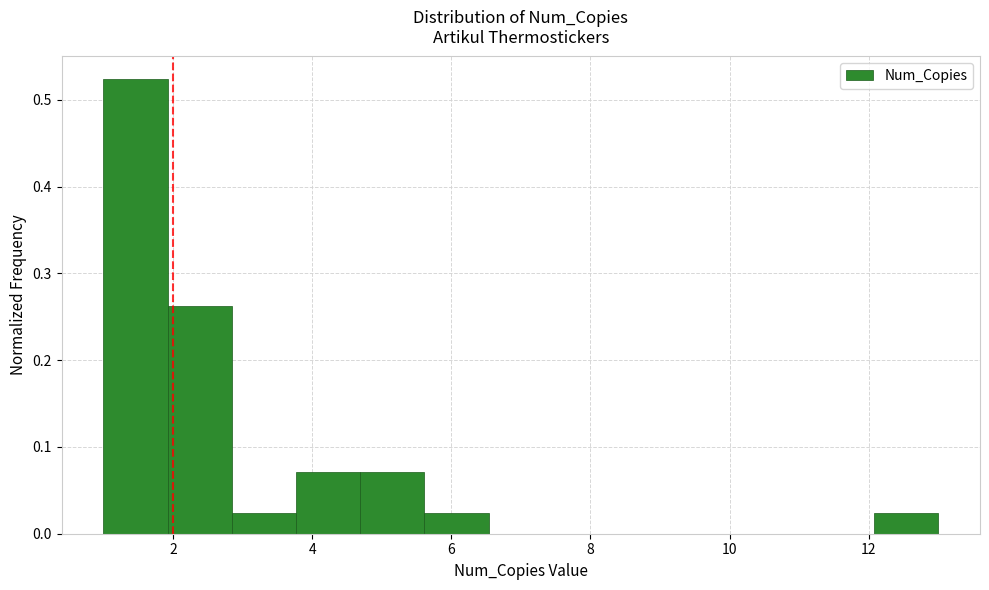

Reading left to right, list every bar in this chart as the range it spans on the x-axis followed by its height. Neither the bar edges nor the heights are printed on the chart, so give them approximately, as read against the axes.

1.0 to 2.0: 0.52
2.0 to 2.8: 0.26
2.8 to 3.8: 0.02
3.8 to 4.6: 0.07
4.6 to 5.6: 0.07
5.6 to 6.6: 0.02
6.6 to 7.4: 0
7.4 to 8.4: 0
8.4 to 9.4: 0
9.4 to 10.2: 0
10.2 to 11.2: 0
11.2 to 12.0: 0
12.0 to 13.0: 0.02